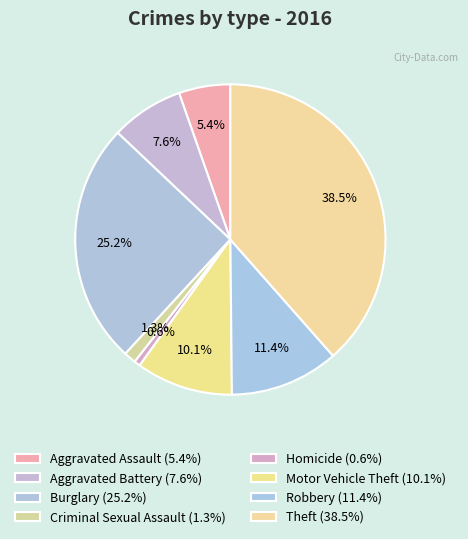

Rank the categories by value from highest to lowest.

Theft, Burglary, Robbery, Motor Vehicle Theft, Aggravated Battery, Aggravated Assault, Criminal Sexual Assault, Homicide